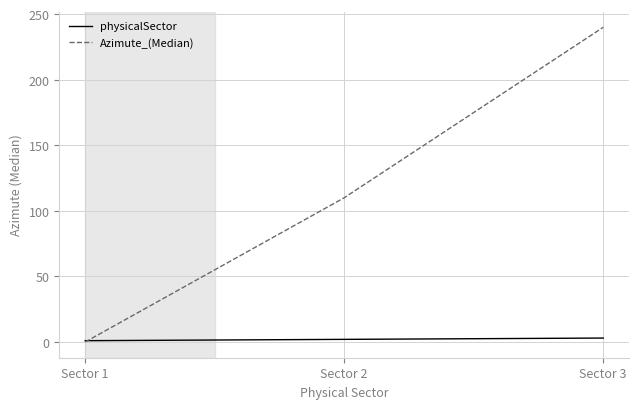

Count the number of categories in the chart.

3